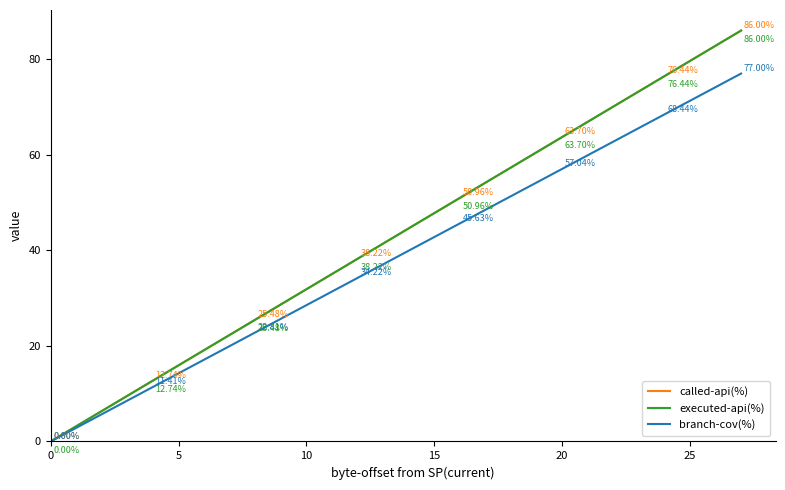

Does the chart have visible grid lines?

No